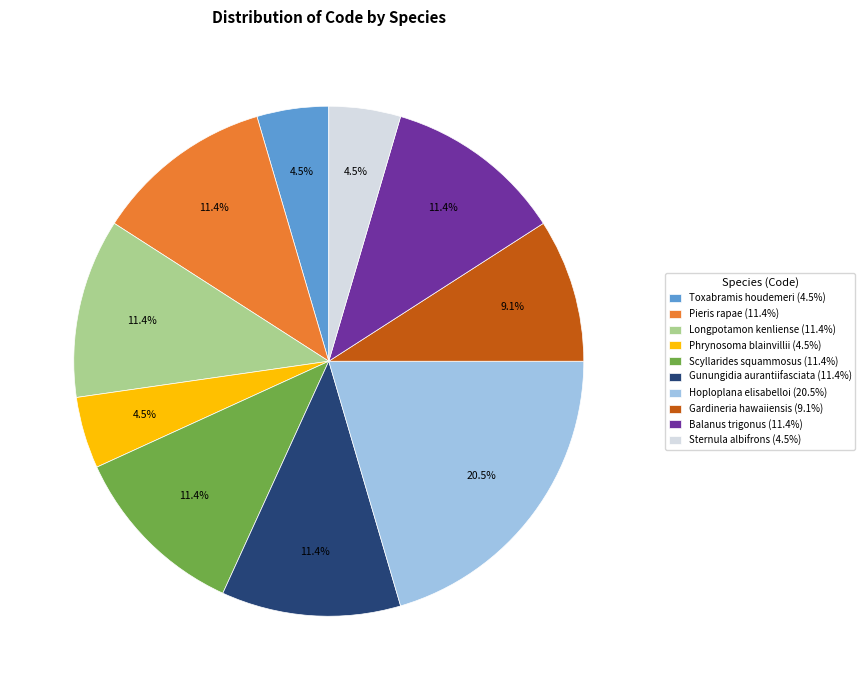

Combined, what portion of the pie is Toxabramis houdemeri (4.5%) and Pieris rapae (11.4%)?

15.9%